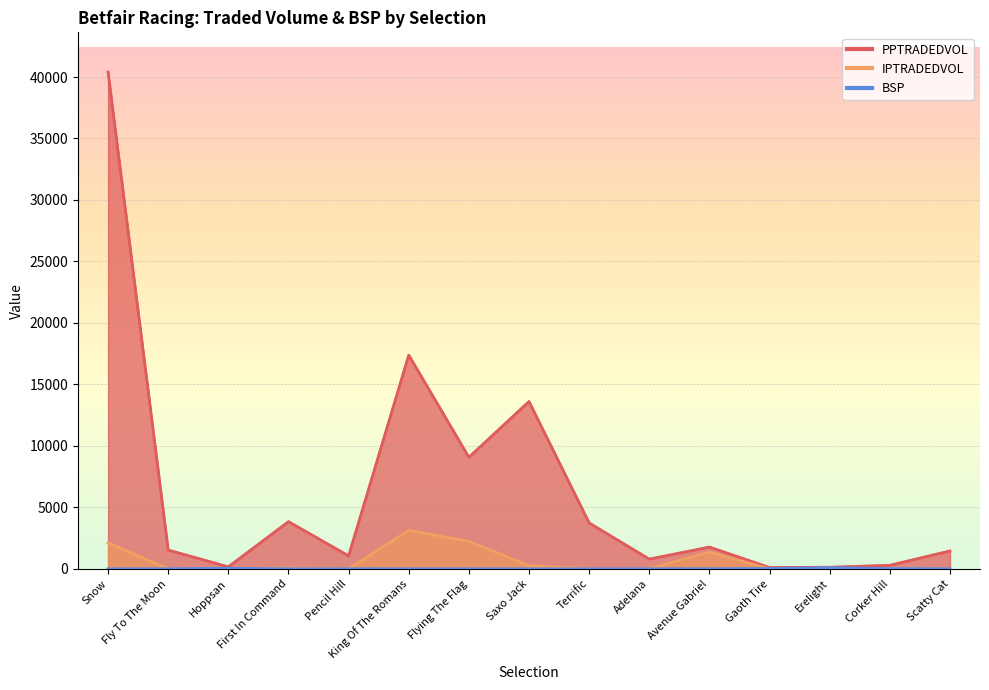

What is the difference between the BSP values at Snow and Fly To The Moon?

3.8